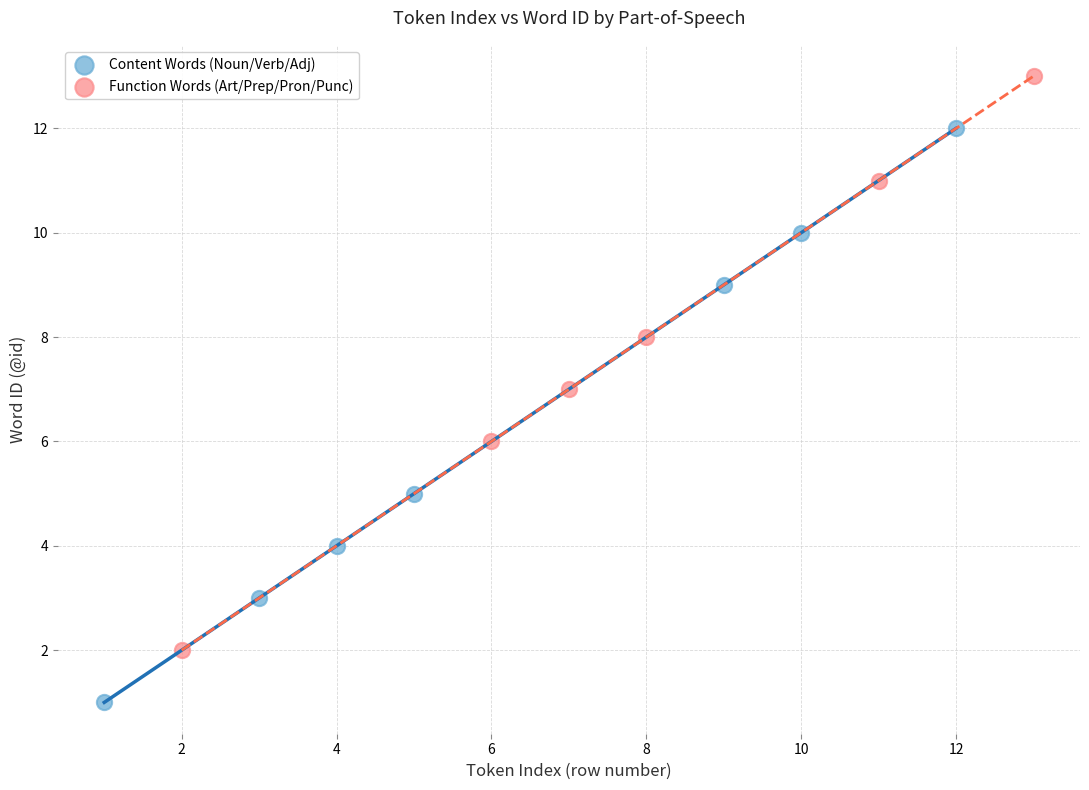

Which series contains the highest Y value?

Function Words (Art/Prep/Pron/Punc)